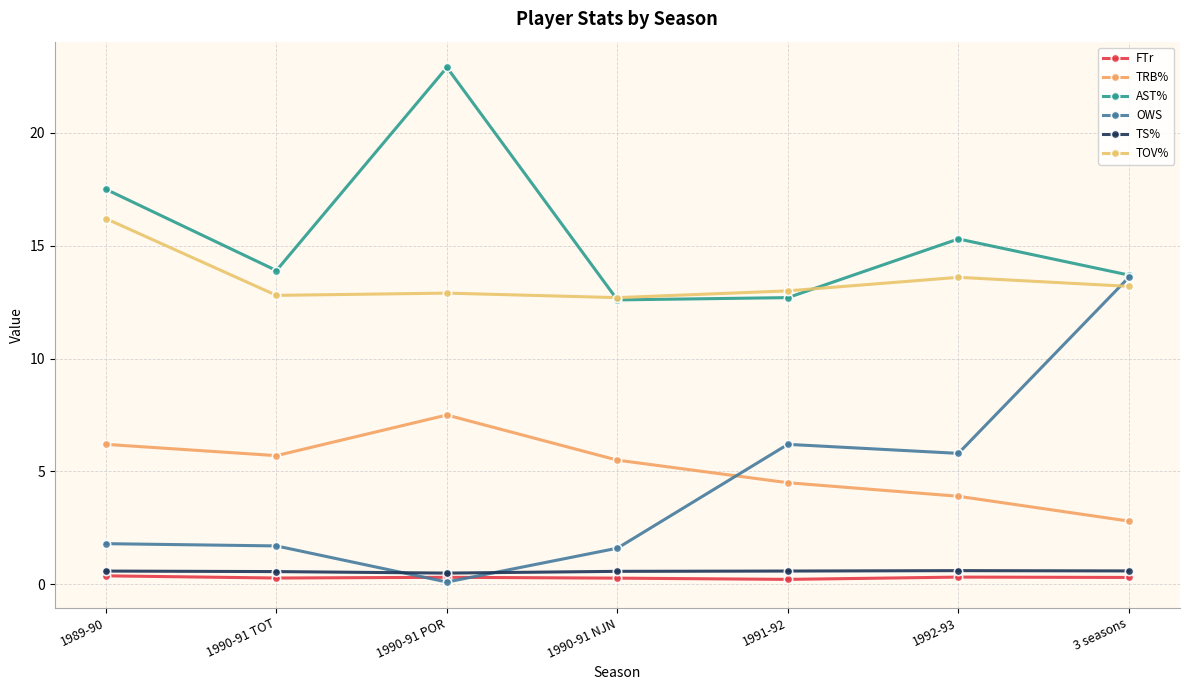

Is it true that TRB% equals 1.1 at 1992-93?

False